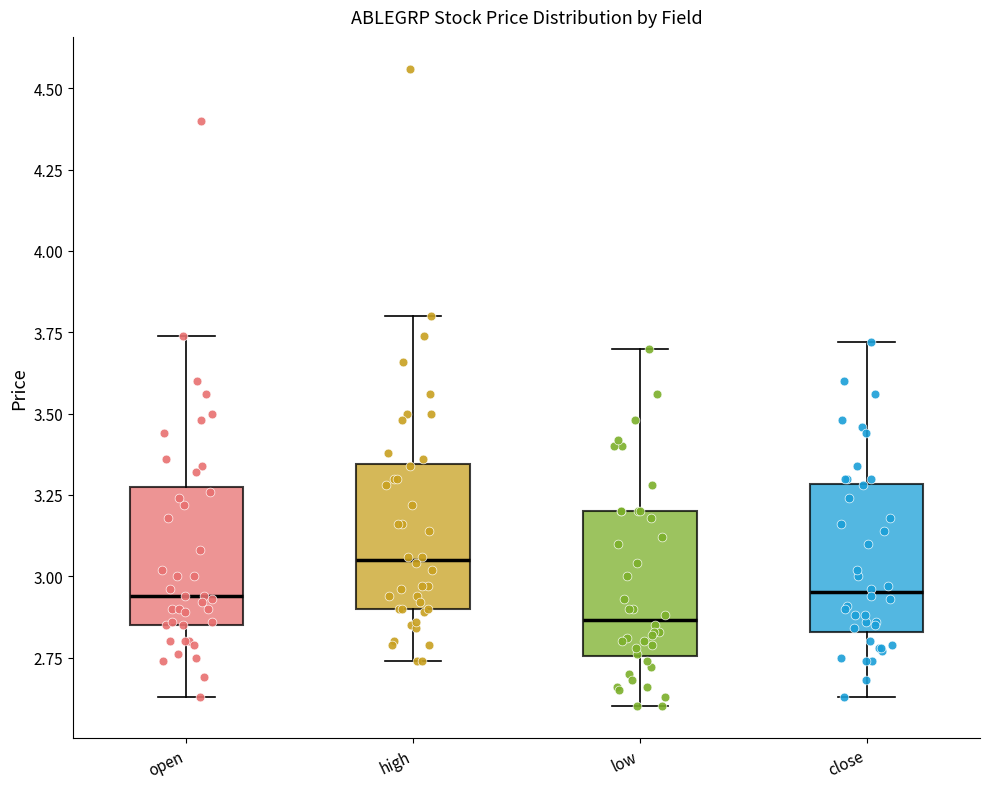

Where does the median line of the box for close sit on the y-axis? The values are not printed on the chart, so give them approximately, as read against the axis.

2.95